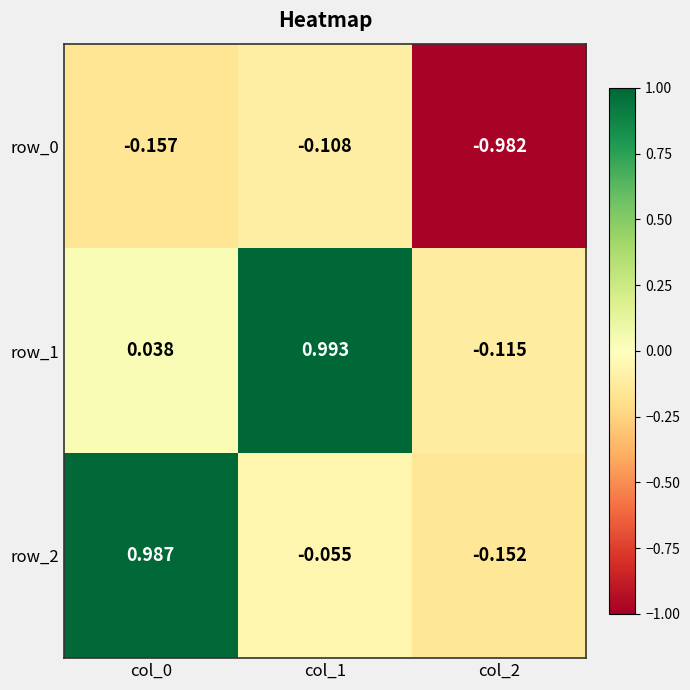

Is the value of row_2 at col_1 greater than the value of row_1 at col_0?

No